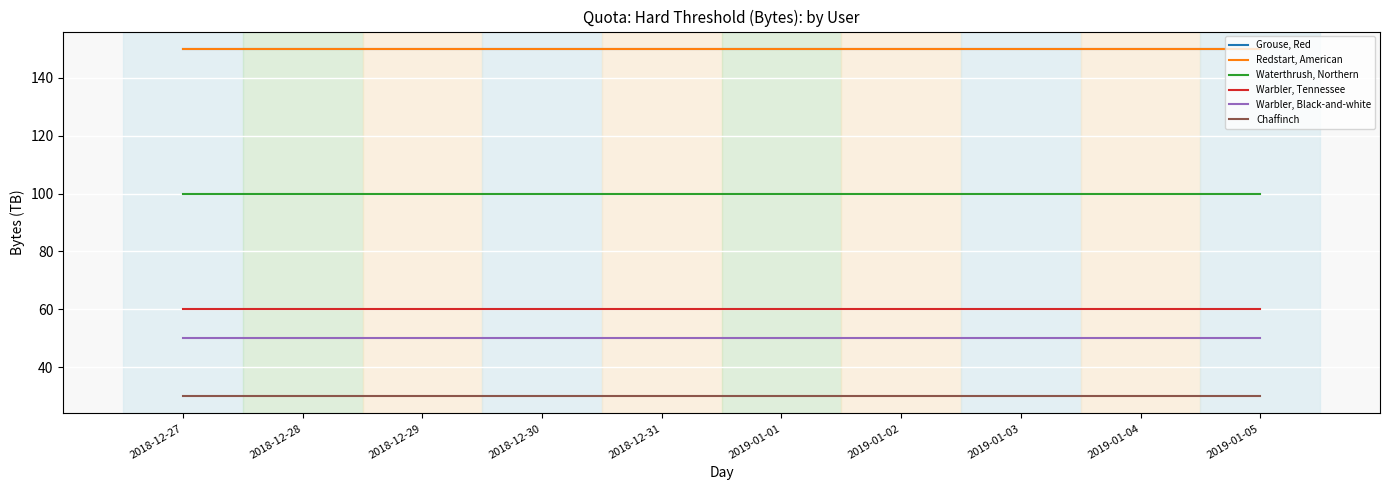

What is the value of the Warbler, Black-and-white point at the 6th from the left?

50.0